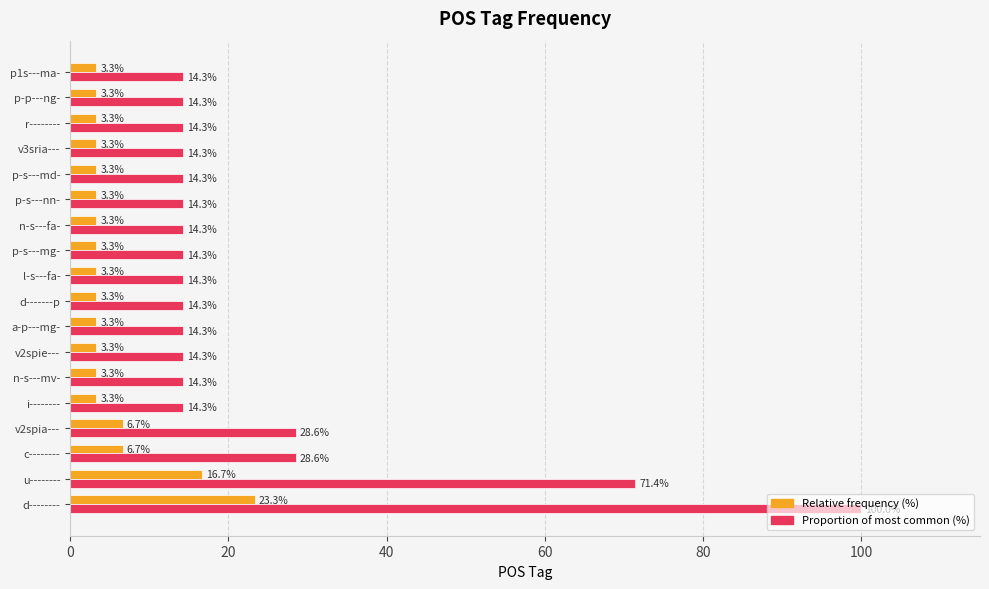

What is the total value across all series at p-s---nn-?

17.6